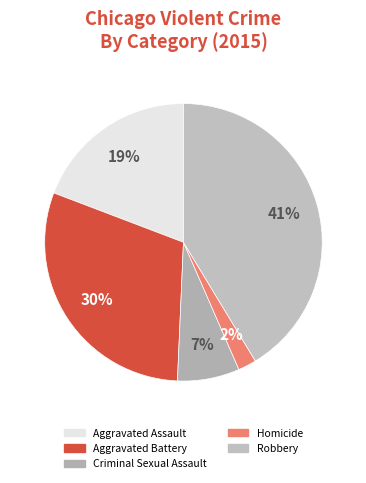

Count the number of slices in the pie.

5